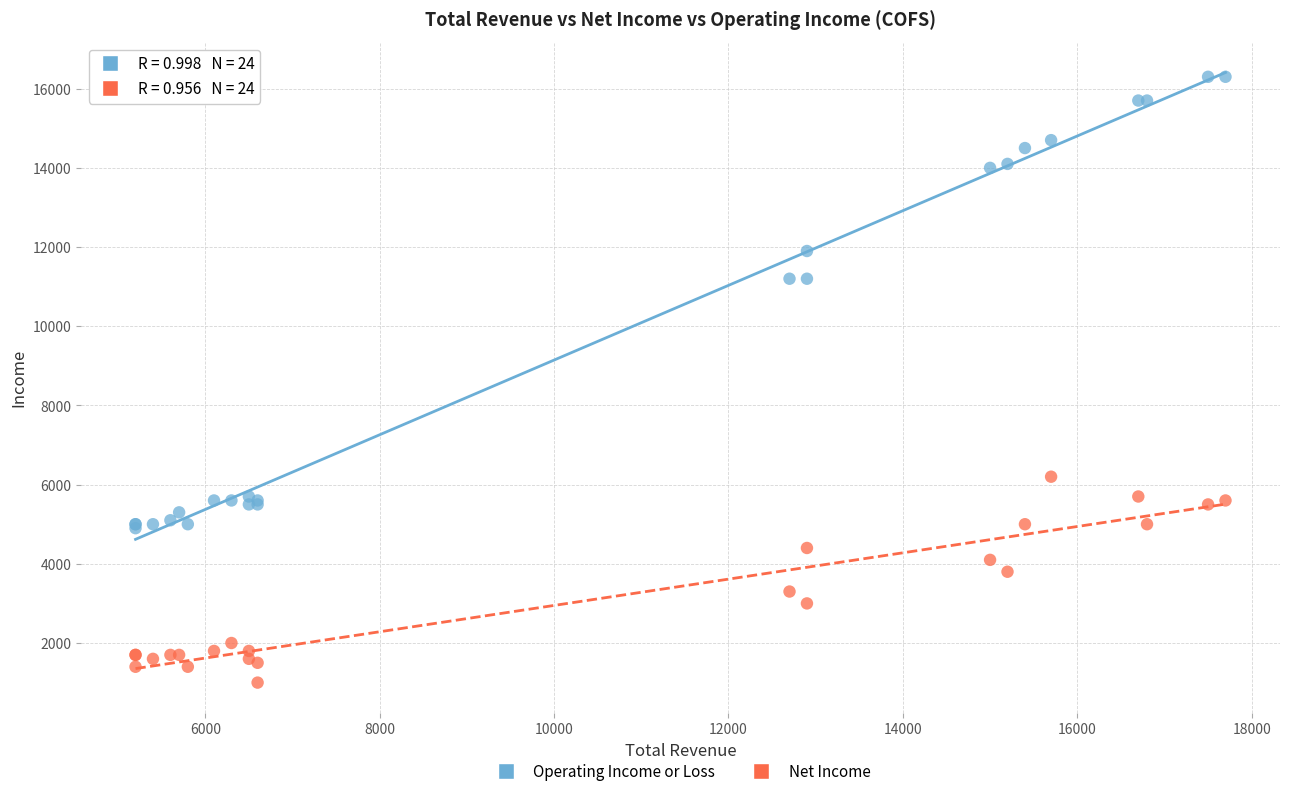

Which series contains the lowest Y value?

Net Income